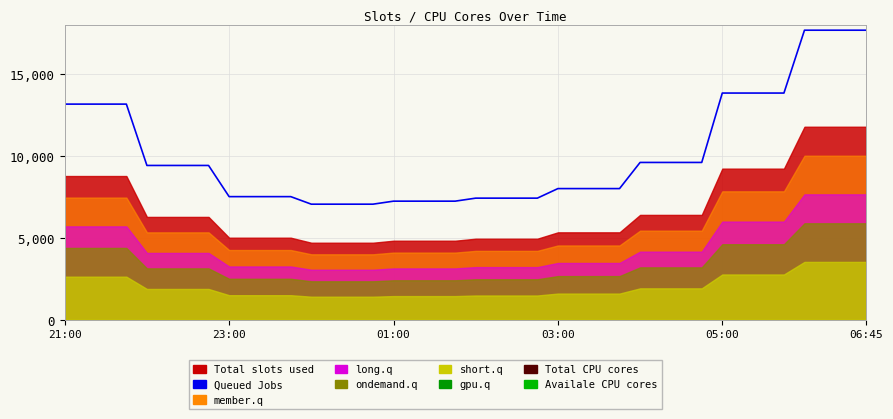

Reading right to left, transcribe all the data shown in this chart.

17675.7	17675.7	17675.7	17675.7	13839.8	13839.8	13839.8	13839.8	9605.0	9605.0	9605.0	9605.0	8009.3	8009.3	8009.3	8009.3	7426.2	7426.2	7426.2	7426.2	7242.1	7242.1	7242.1	7242.1	7058.0	7058.0	7058.0	7058.0	7518.3	7518.3	7518.3	7518.3	9420.9	9420.9	9420.9	9420.9	13164.7	13164.7	13164.7	13164.7